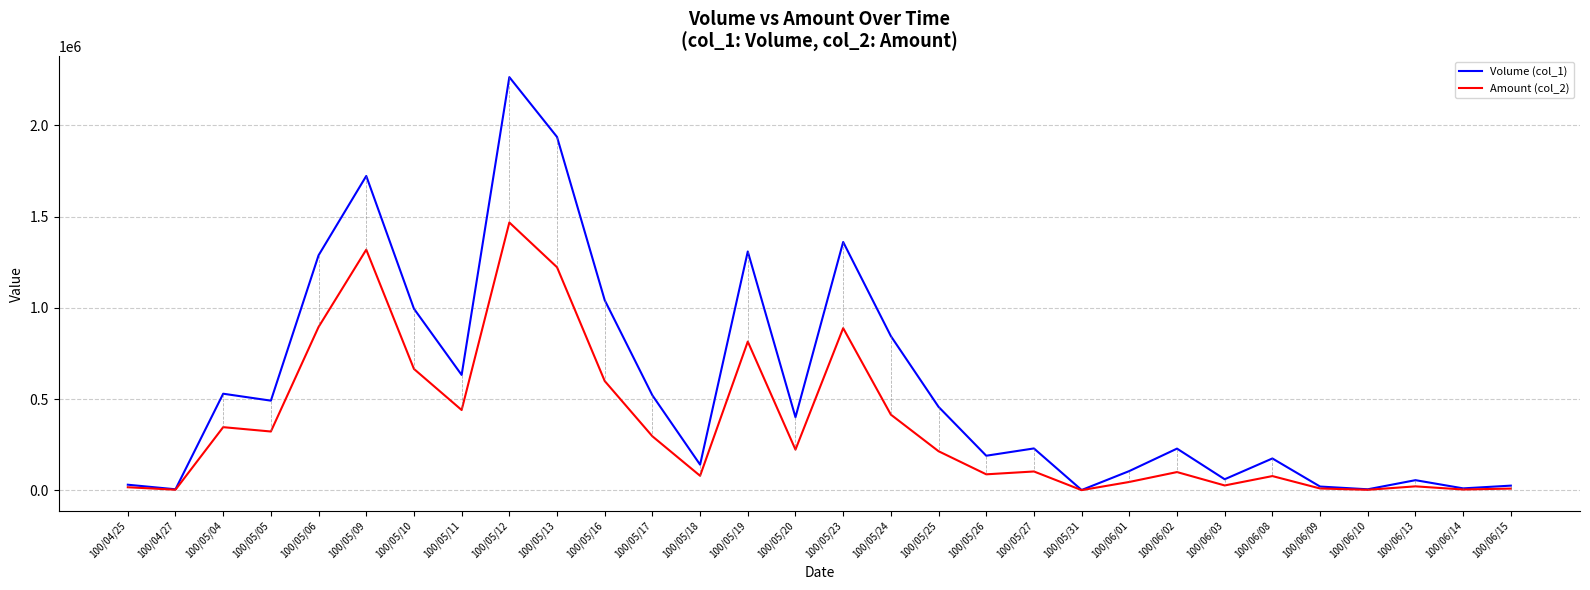

Which series has the widest spread of values?

Volume (col_1)